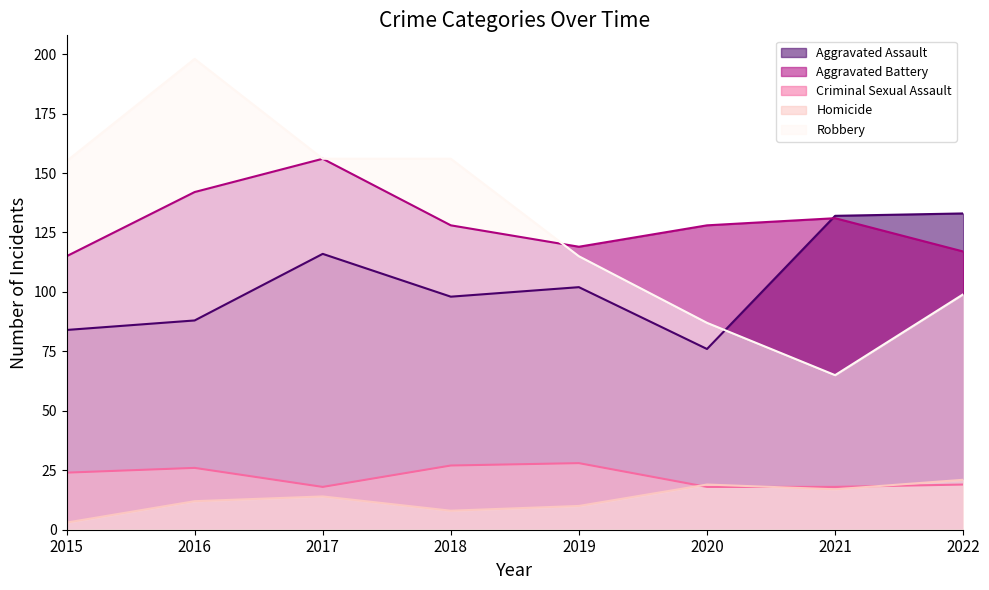

True or false: Aggravated Battery has a value of 49 at 2022.

False